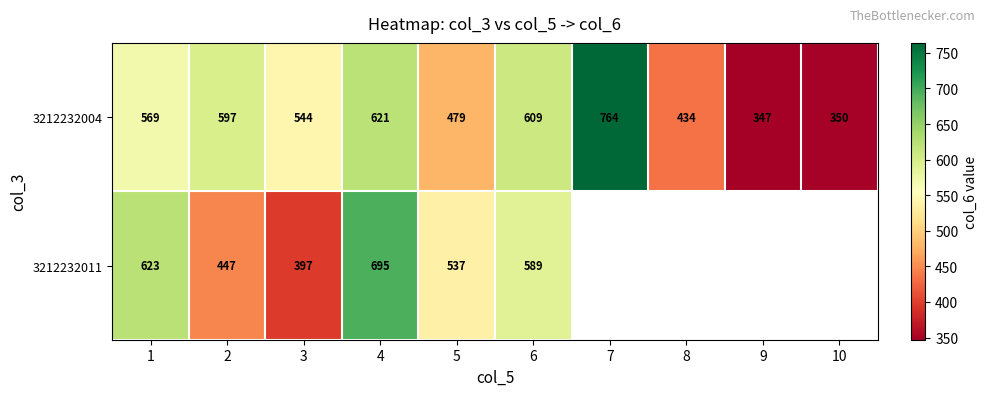

What is the spread (max minus min) of values at 2?

150